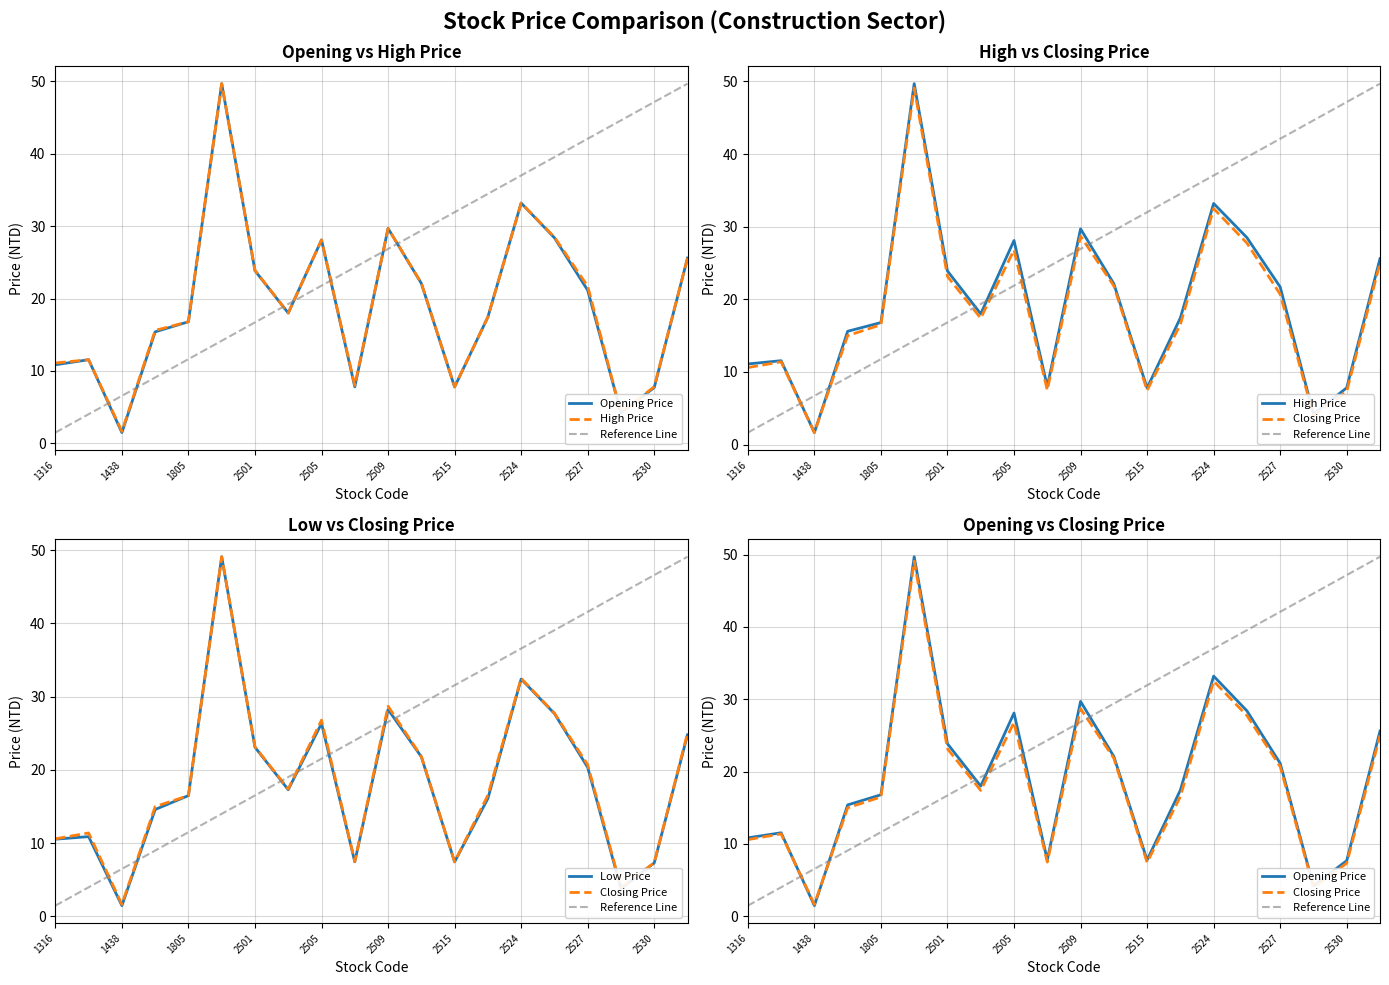

What is the sum of the High Price values at 1438 and 2511?

23.8